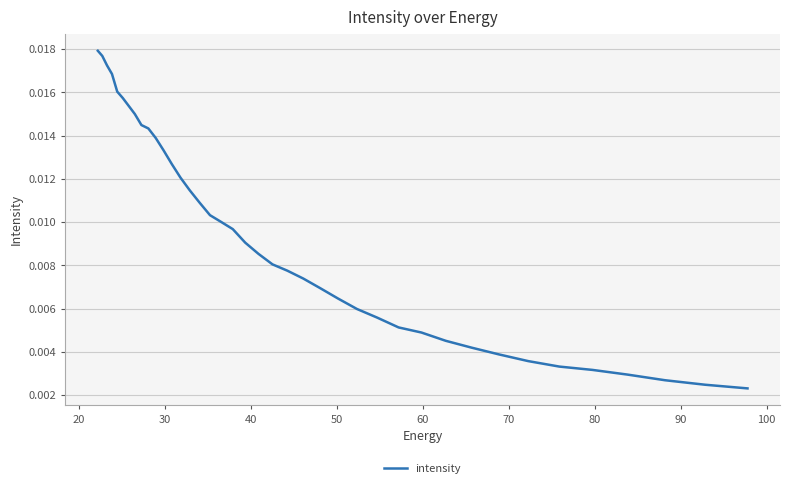

Is it true that the value at 32 is 0.0?

False